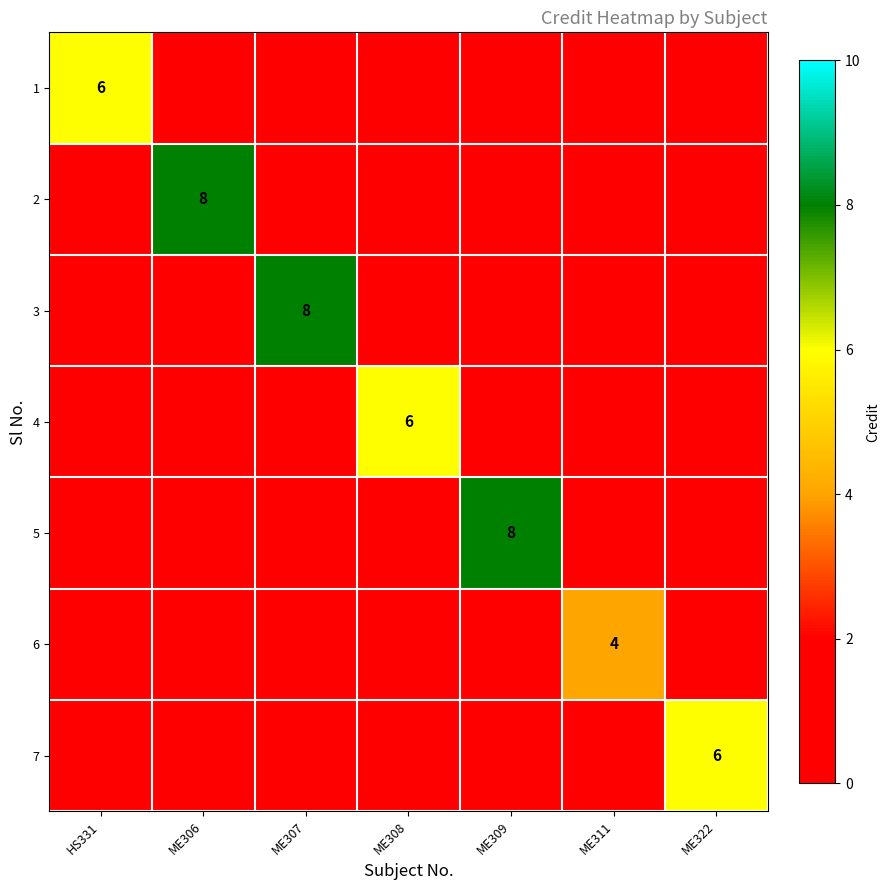

How many series are shown in this chart?

7